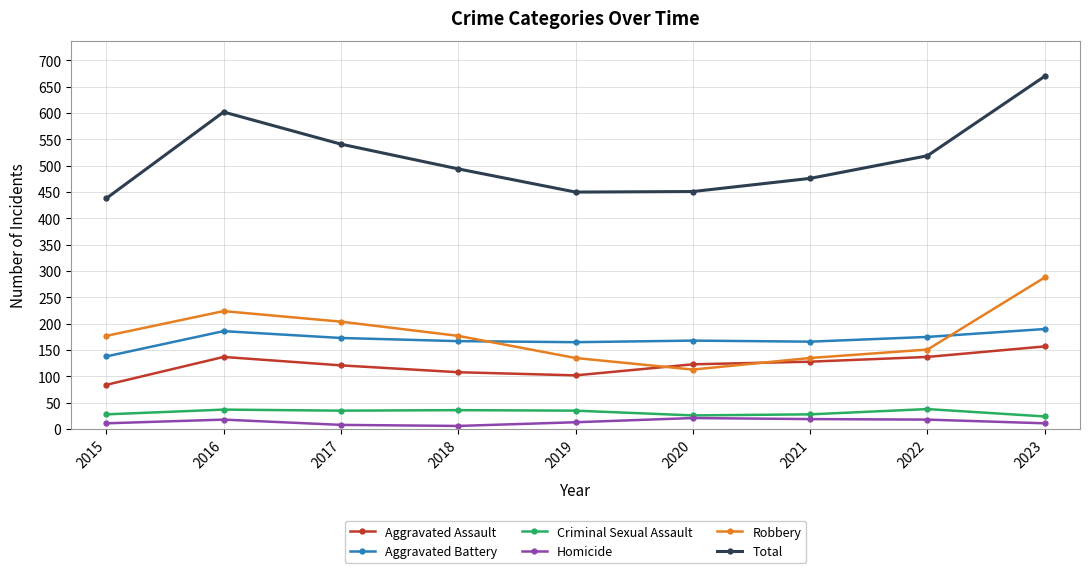

True or false: Total has more than 1 points higher than both neighbors.

False